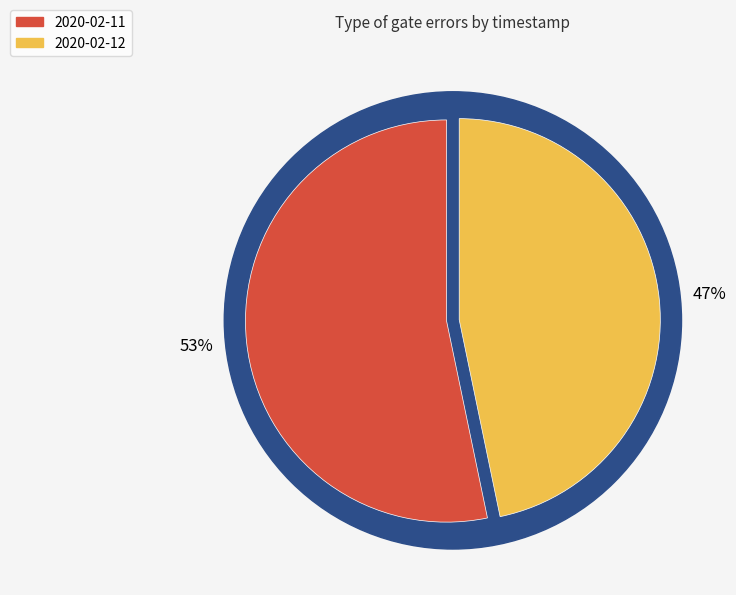

Do 2020-02-11T16:21:50+00:00 and 2020-02-12T09:00:13+00:00 together represent more than half of the pie?

Yes